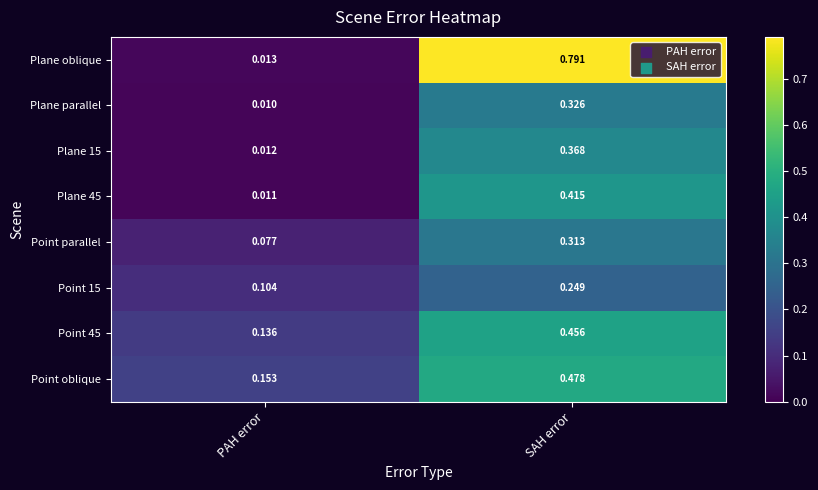

Which series changed the most between PAH error and SAH error?

Plane oblique